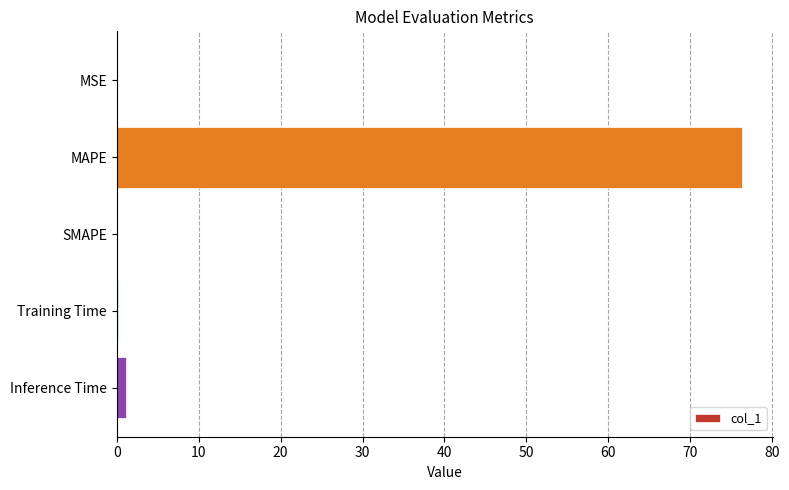

Which label corresponds to the largest value in the chart?

MAPE